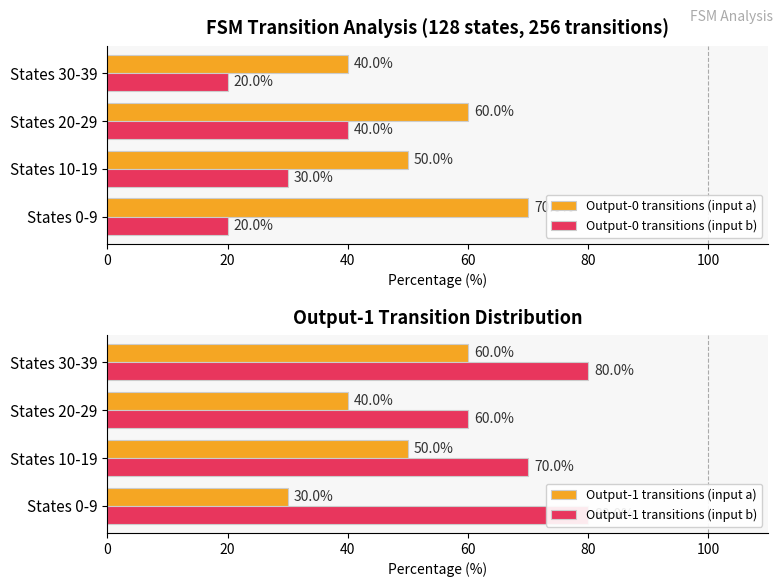

The Output-0 transitions (input a) series shows 16 at States 30-39. True or false?

False